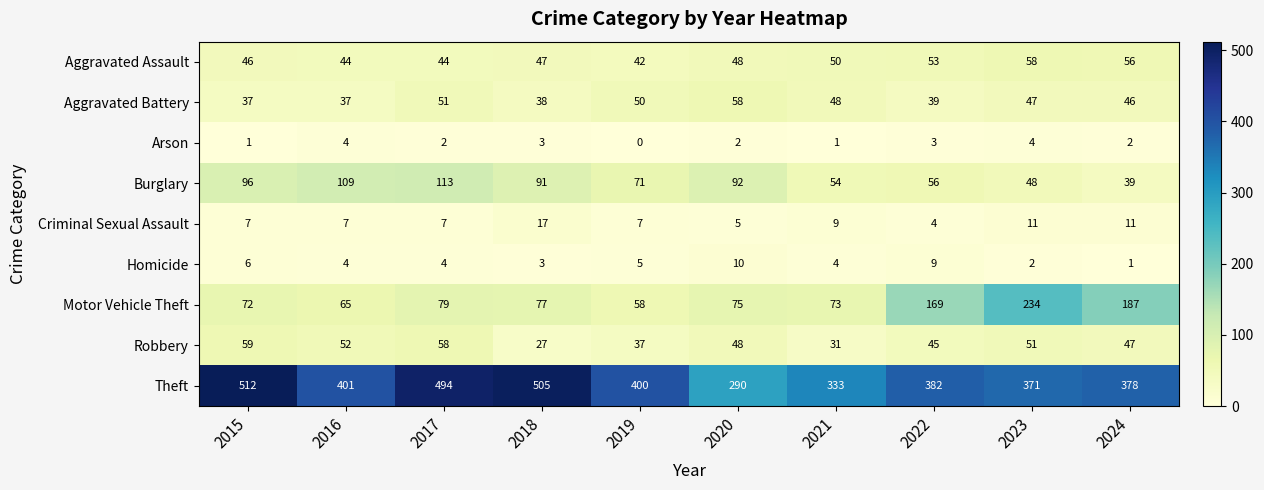

True or false: Aggravated Battery has a value of 37 at 2016.

True